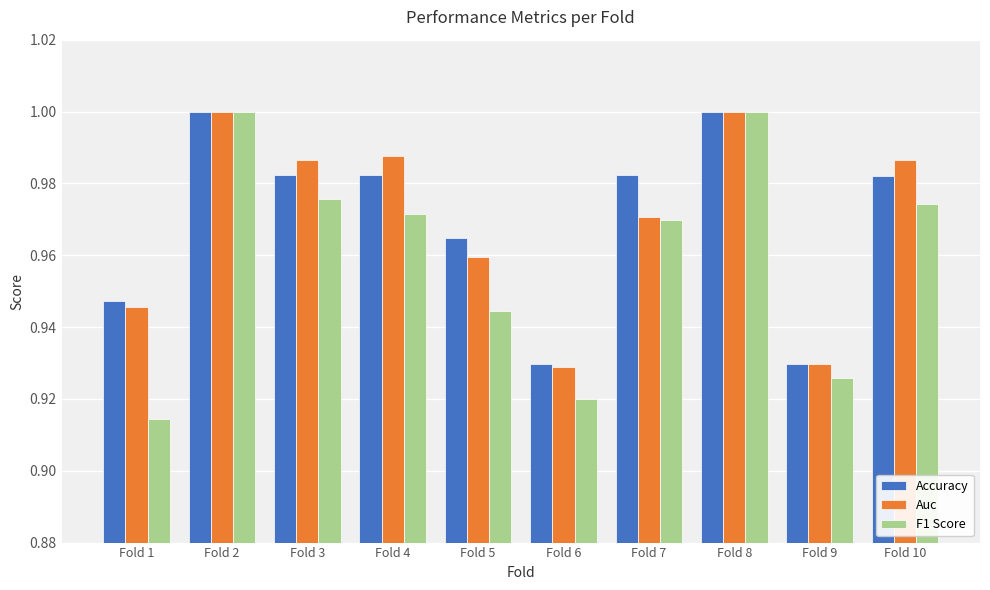

At how many categories does at least one series exceed 0?

10